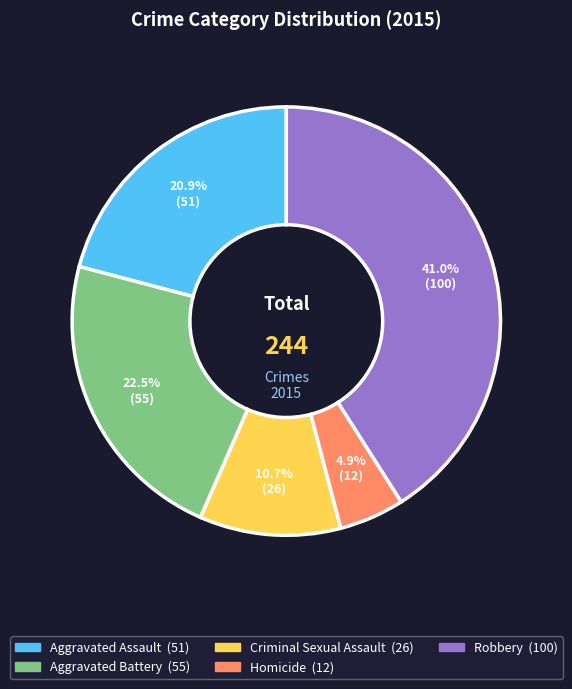

To the nearest percent, what portion does Criminal Sexual Assault represent?

11%